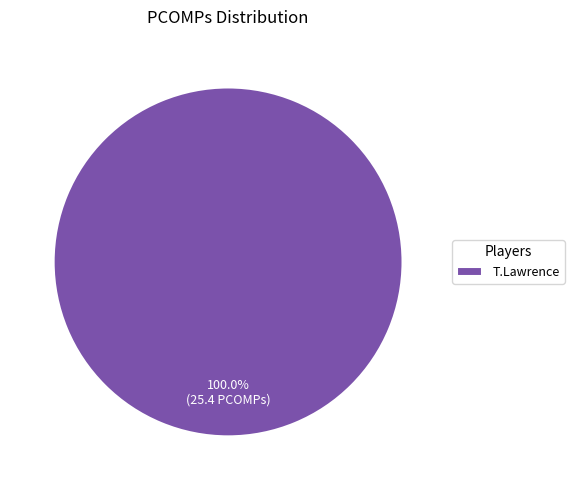

Rank the categories by value from lowest to highest.

T.Lawrence